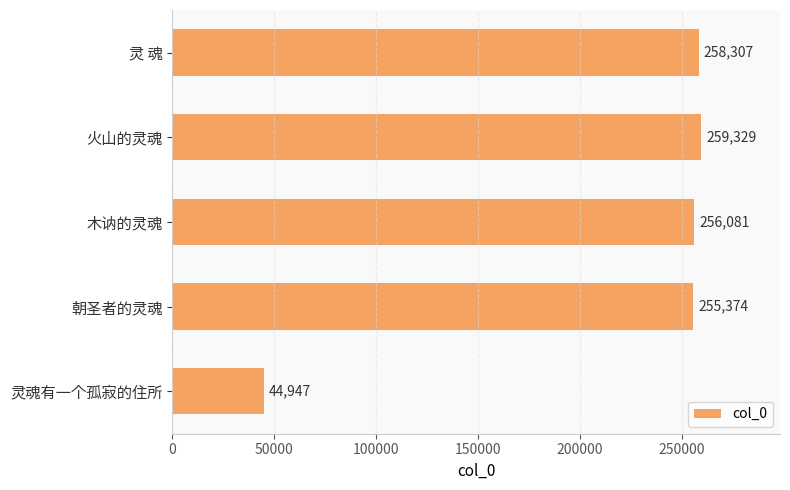

What is the greatest value displayed?

259329